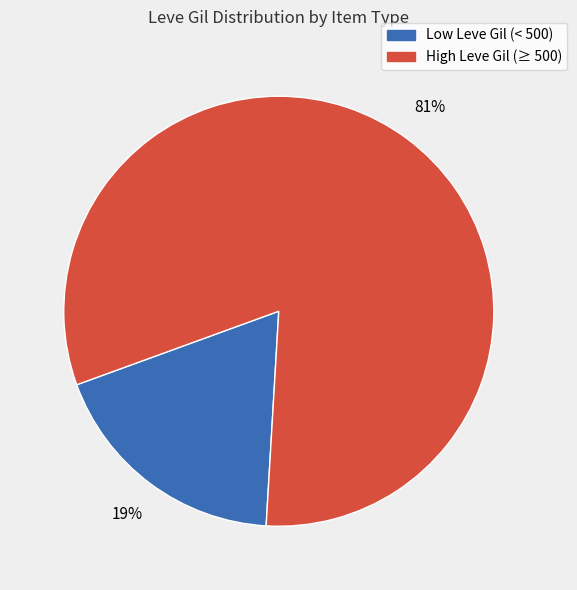

Does any single category account for the majority?

Yes